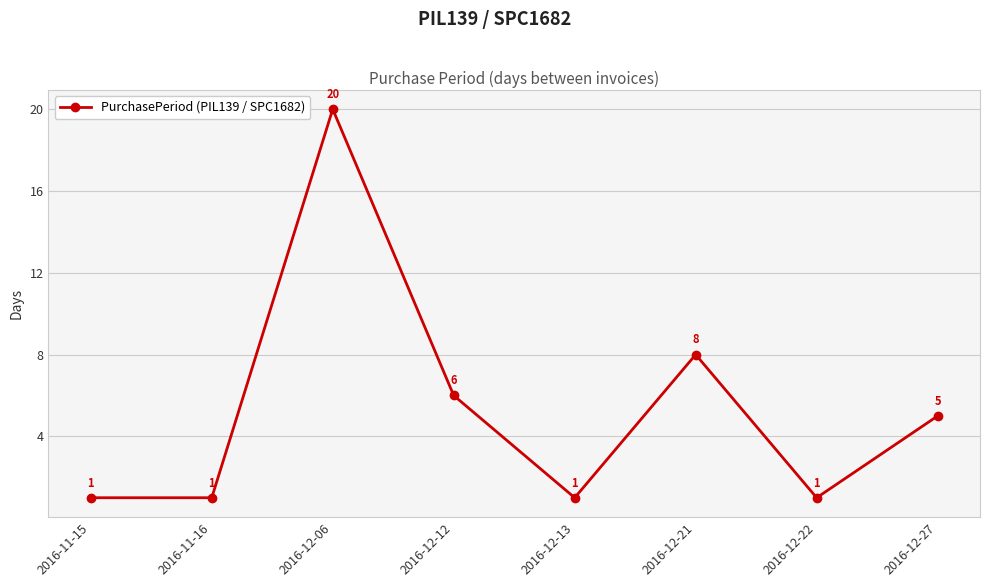

Read the value at 2016-12-21.

8